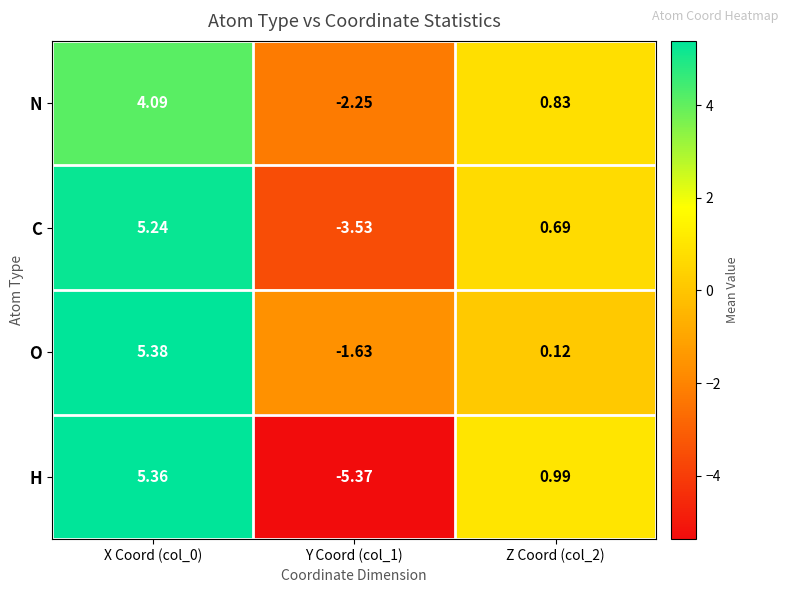

At X Coord (col_0), list the series in order from smallest to largest.

N, C, H, O